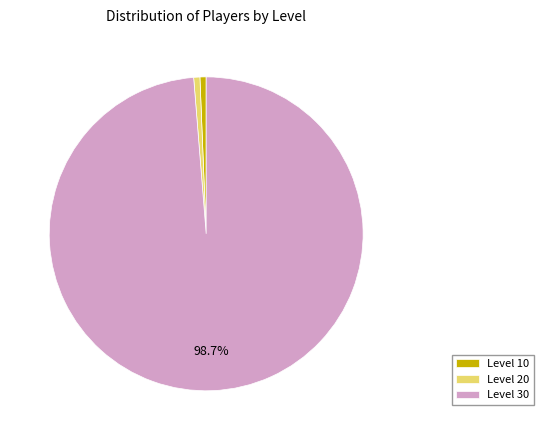

Which category has the biggest portion of the pie?

Level 30